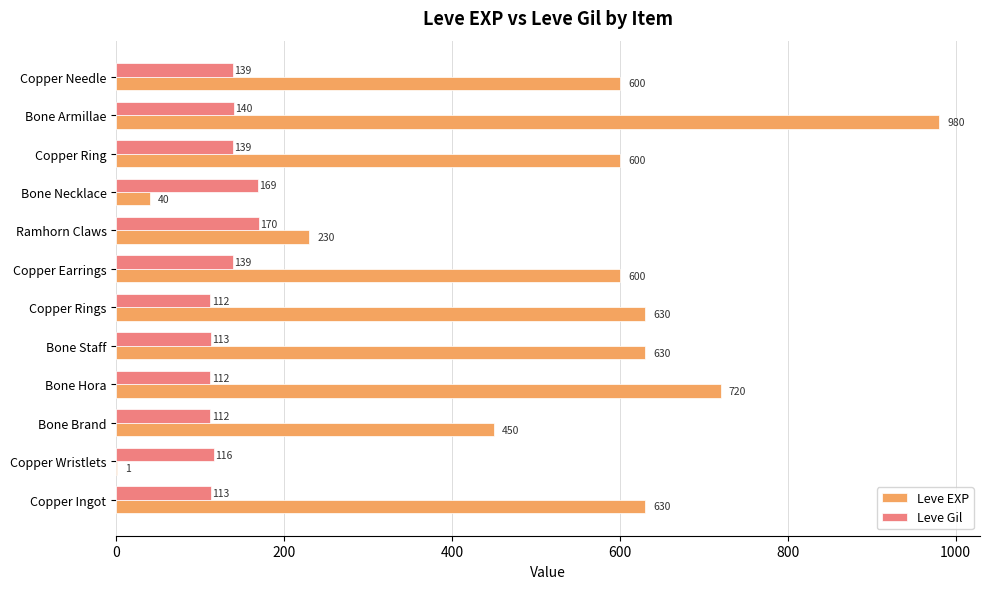

Is it true that Leve Gil equals 57 at Copper Rings?

False